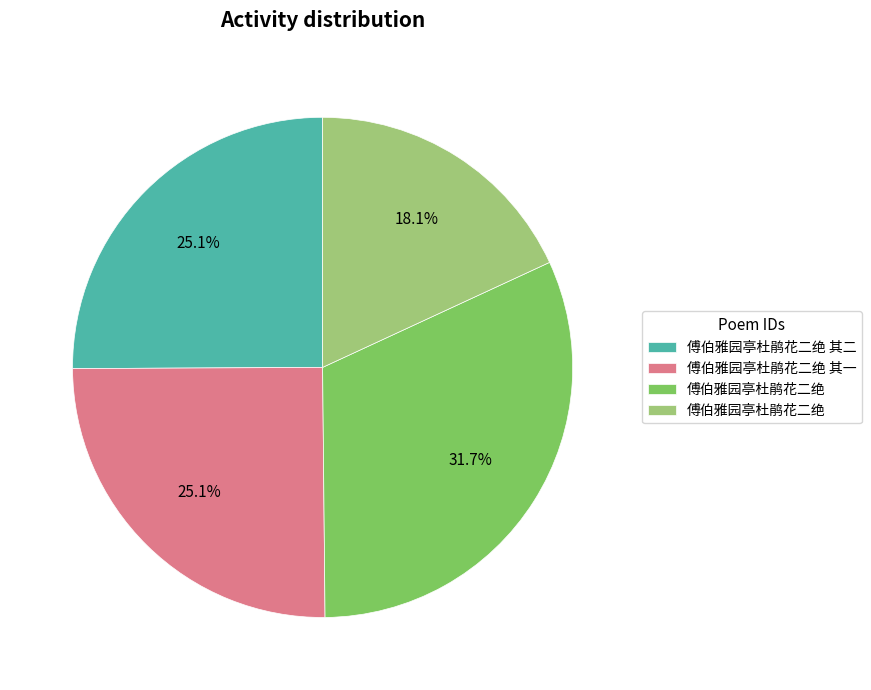

Is there a majority slice in this chart?

No